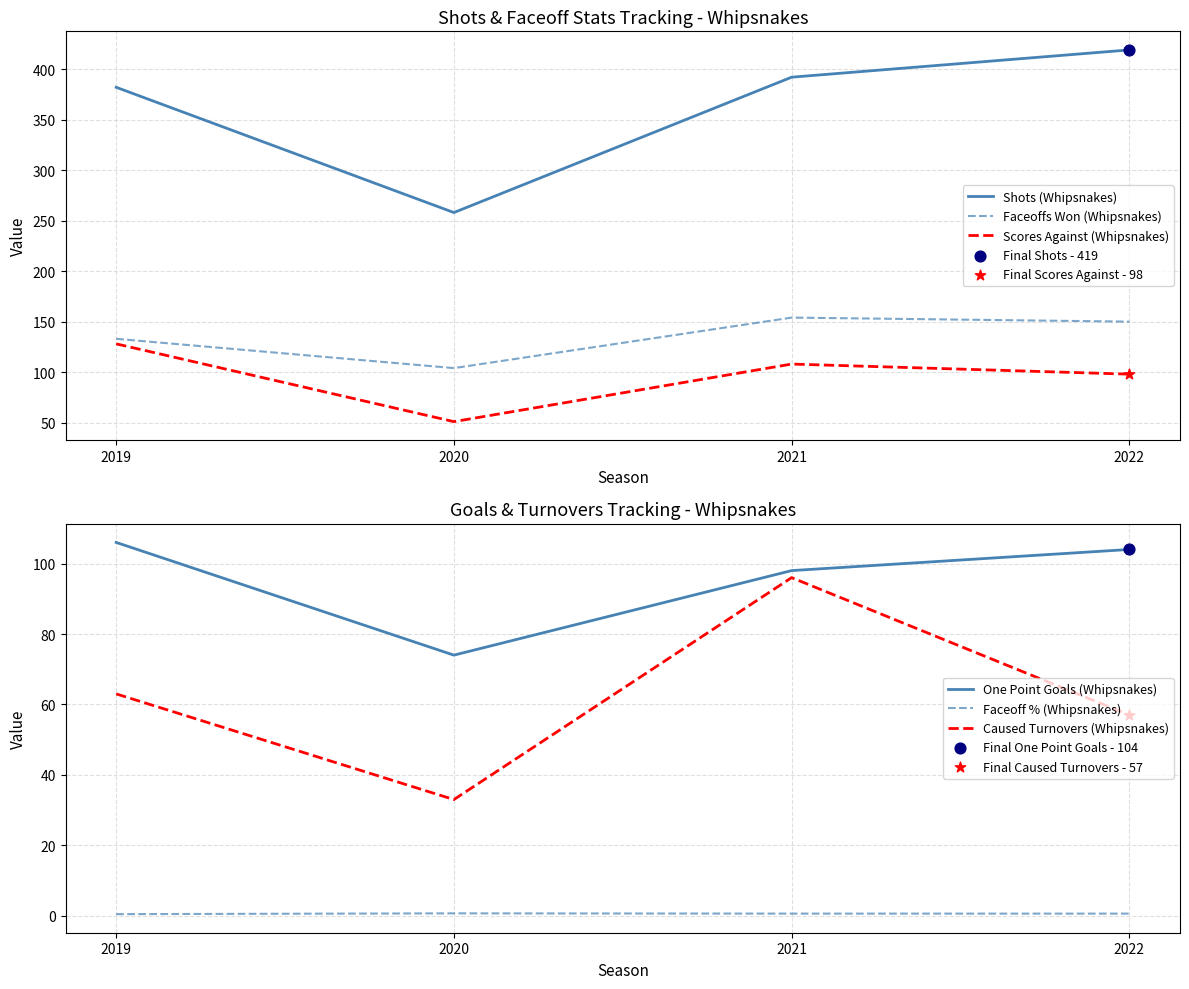

At how many categories does at least one series exceed 82?

4